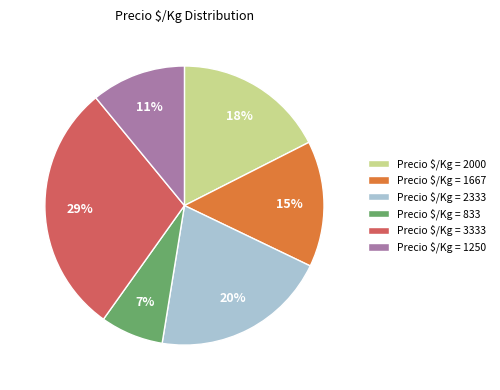

To the nearest percent, what is the average slice percentage?

17%